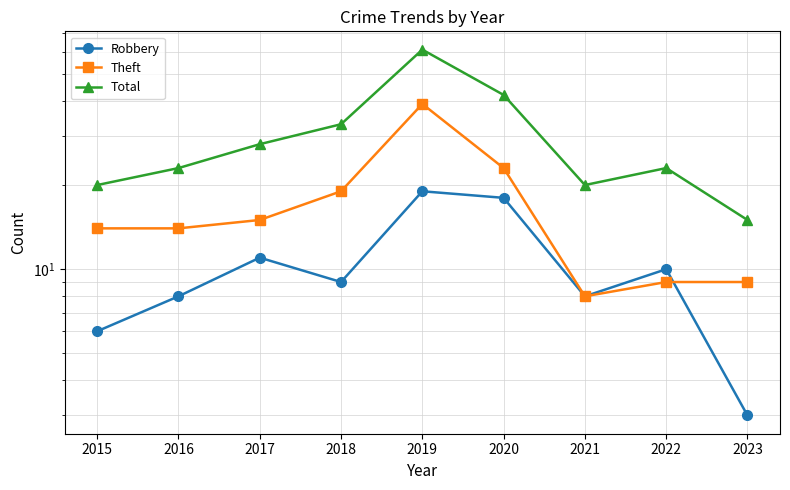

What is the spread (max minus min) of values at 2017?

17